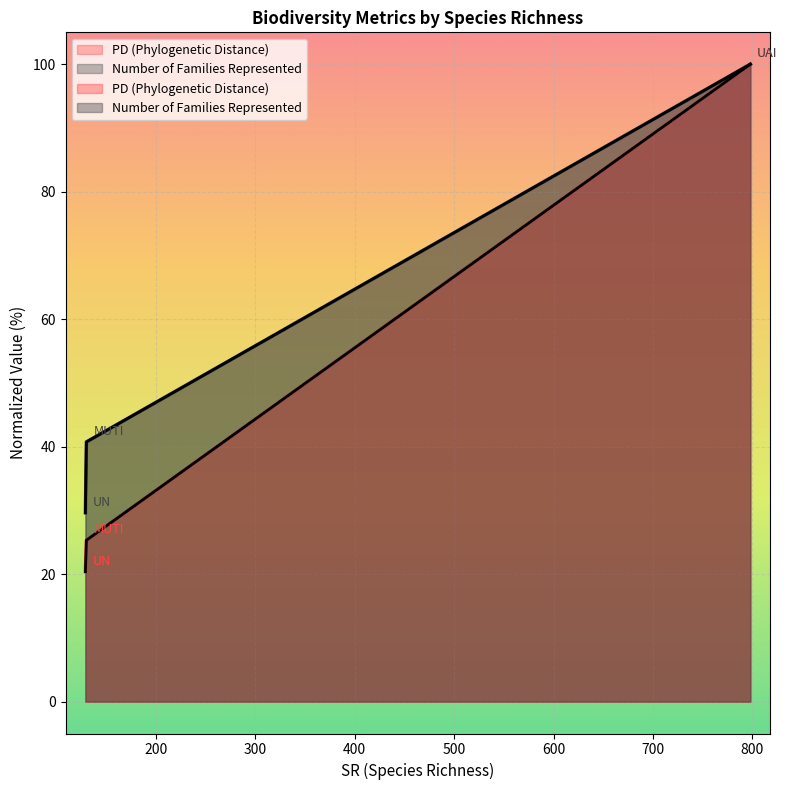

What is the approximate value of Number of Families Represented at 129?

29.6